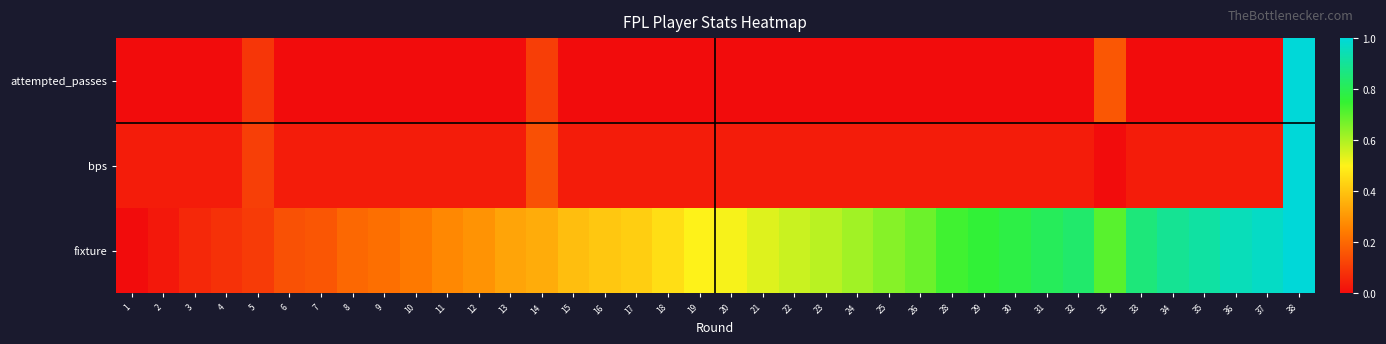

Reading left to right, list all the values displayed in this chart.

attempted_passes: 1=0.0	2=0.0	3=0.0	4=0.0	5=0.1	6=0.0	7=0.0	8=0.0	9=0.0	10=0.0	11=0.0	12=0.0	13=0.0	14=0.1	15=0.0	16=0.0	17=0.0	18=0.0	19=0.0	20=0.0	21=0.0	22=0.0	23=0.0	24=0.0	25=0.0	26=0.0	28=0.0	29=0.0	30=0.0	31=0.0	32=0.0	32=0.2	33=0.0	34=0.0	35=0.0	36=0.0	37=0.0	38=1.0
bps: 1=0.0	2=0.0	3=0.0	4=0.0	5=0.1	6=0.0	7=0.0	8=0.0	9=0.0	10=0.0	11=0.0	12=0.0	13=0.0	14=0.1	15=0.0	16=0.0	17=0.0	18=0.0	19=0.0	20=0.0	21=0.0	22=0.0	23=0.0	24=0.0	25=0.0	26=0.0	28=0.0	29=0.0	30=0.0	31=0.0	32=0.0	32=0.0	33=0.0	34=0.0	35=0.0	36=0.0	37=0.0	38=1.0
fixture: 1=0.0	2=0.0	3=0.1	4=0.1	5=0.1	6=0.2	7=0.2	8=0.2	9=0.2	10=0.2	11=0.3	12=0.3	13=0.3	14=0.3	15=0.4	16=0.4	17=0.4	18=0.5	19=0.5	20=0.5	21=0.5	22=0.6	23=0.6	24=0.6	25=0.6	26=0.7	28=0.7	29=0.8	30=0.8	31=0.8	32=0.8	32=0.7	33=0.9	34=0.9	35=0.9	36=1.0	37=1.0	38=1.0